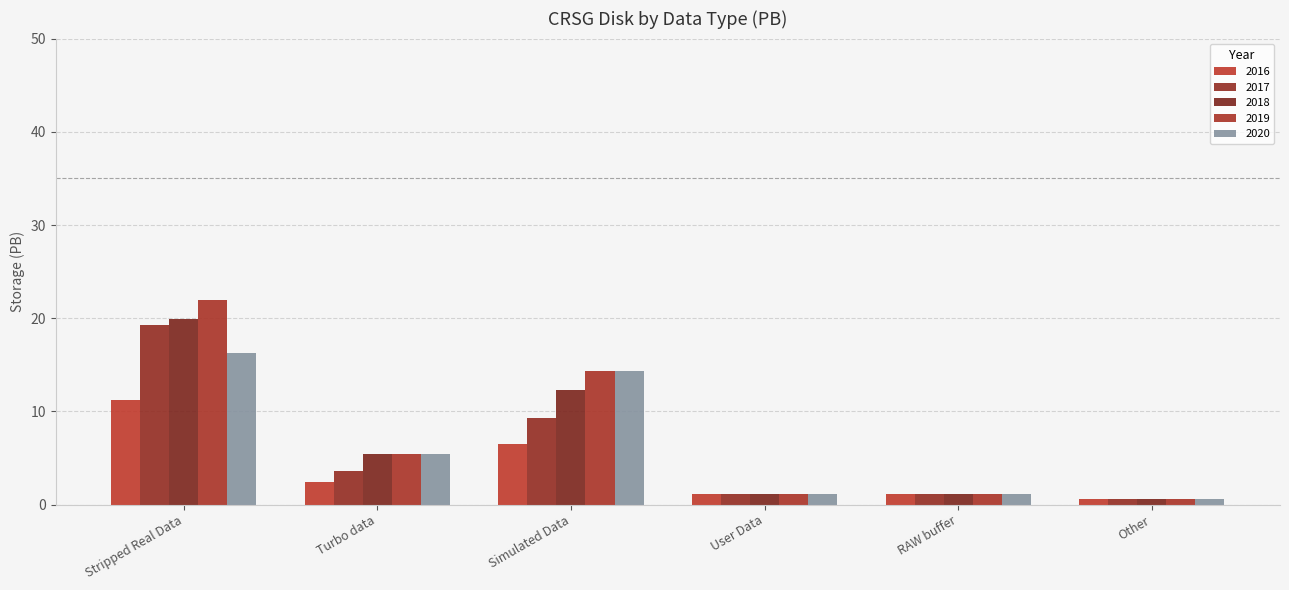

What position from the left is User Data?

4